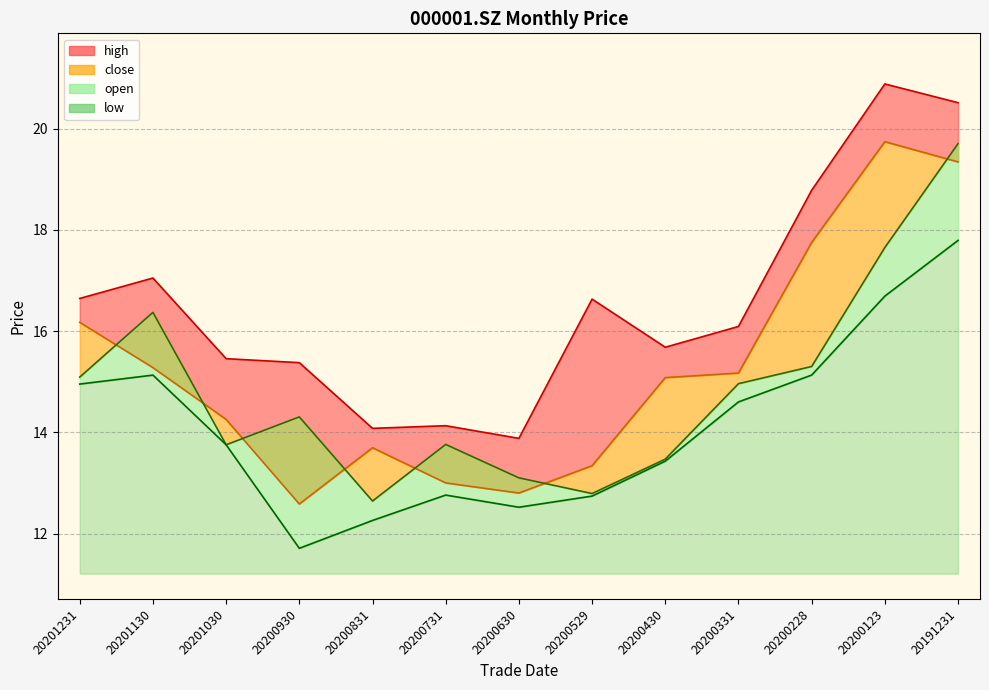

True or false: low and close intersect in this chart.

False